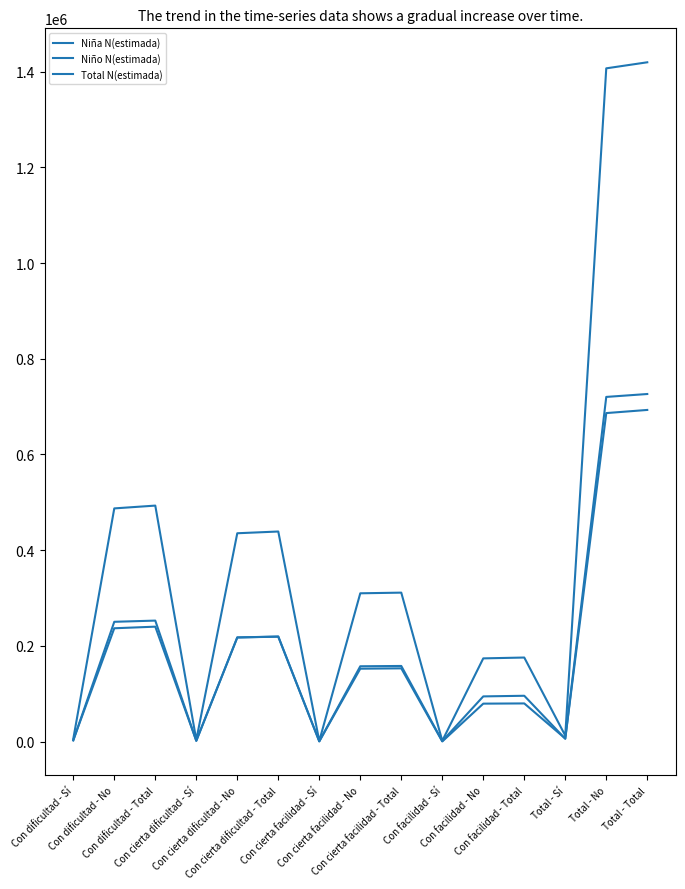

Does the chart display data point markers on the line(s)?

No